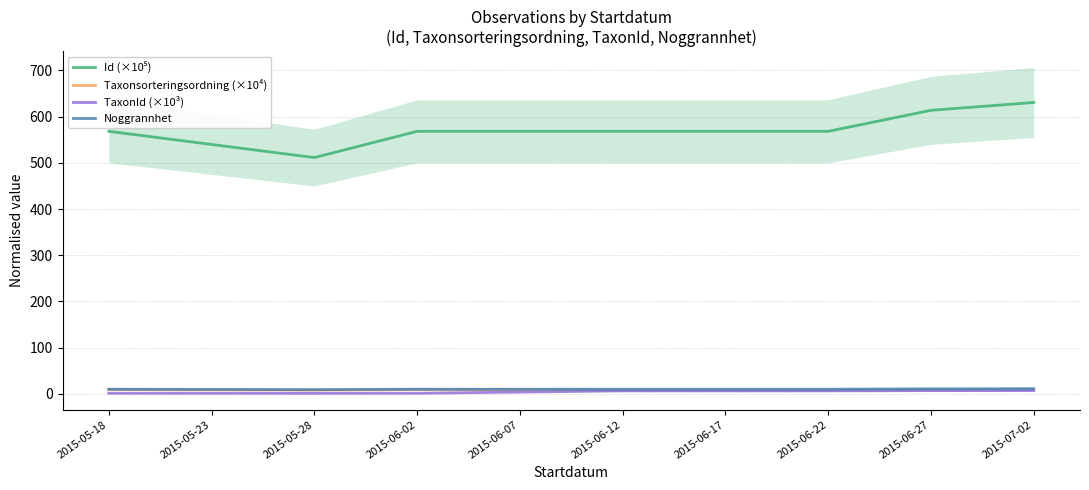

Which category has the highest value across all series?

2015-07-02